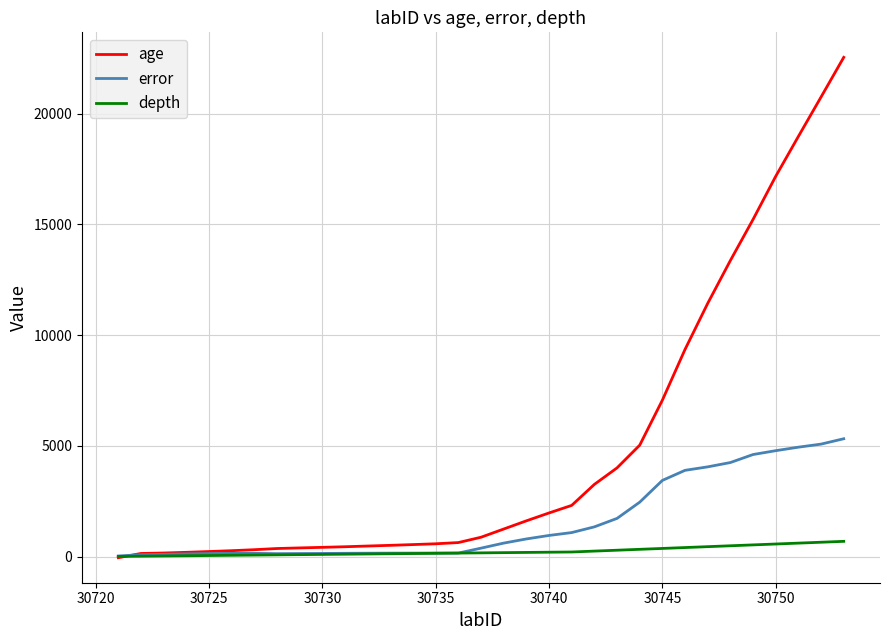

Which series has the largest total across all categories?

age